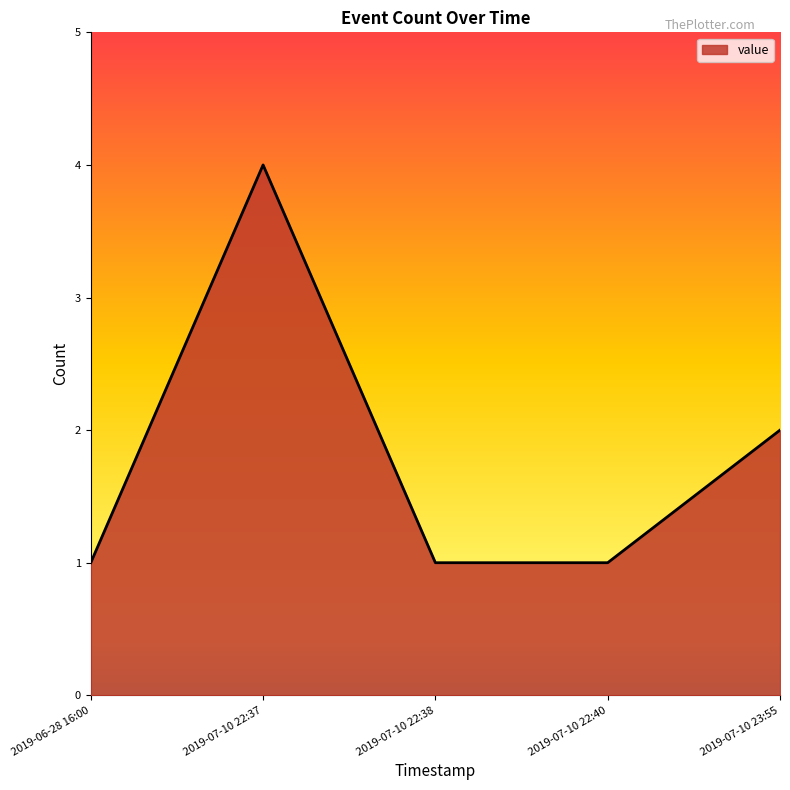

What is the sum of the values at 2019-07-10 23:55 and 2019-07-10 22:37?

6